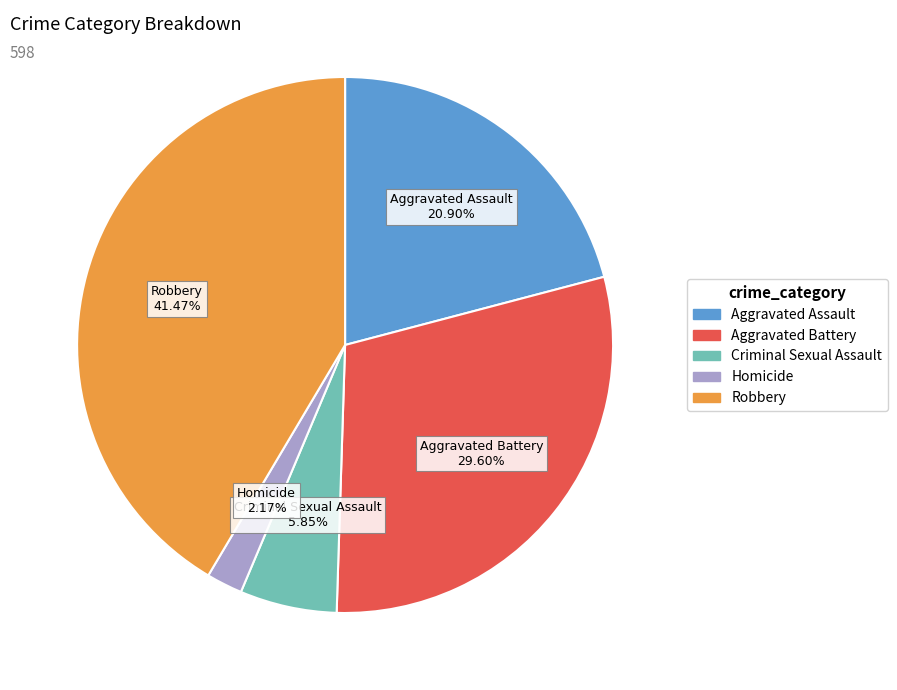

To the nearest percent, what is the average slice percentage?

20%